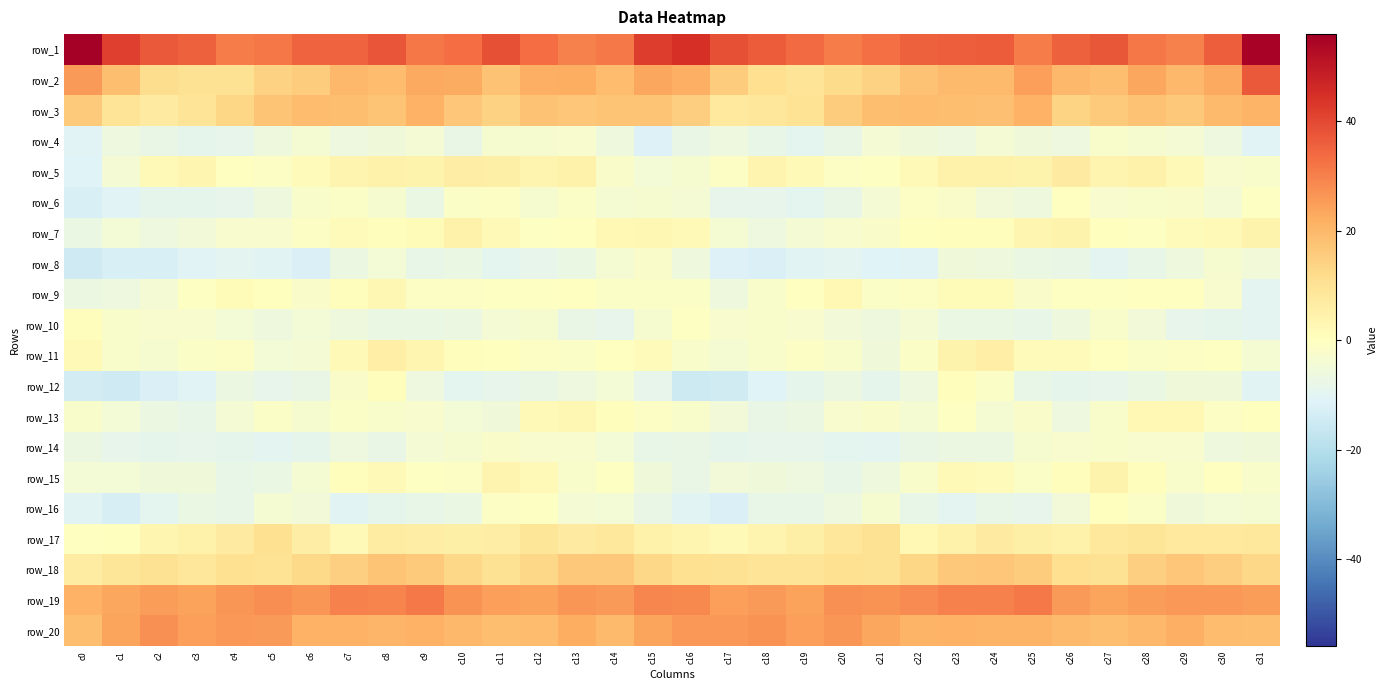

At which category is the sum across all series the highest?

c8